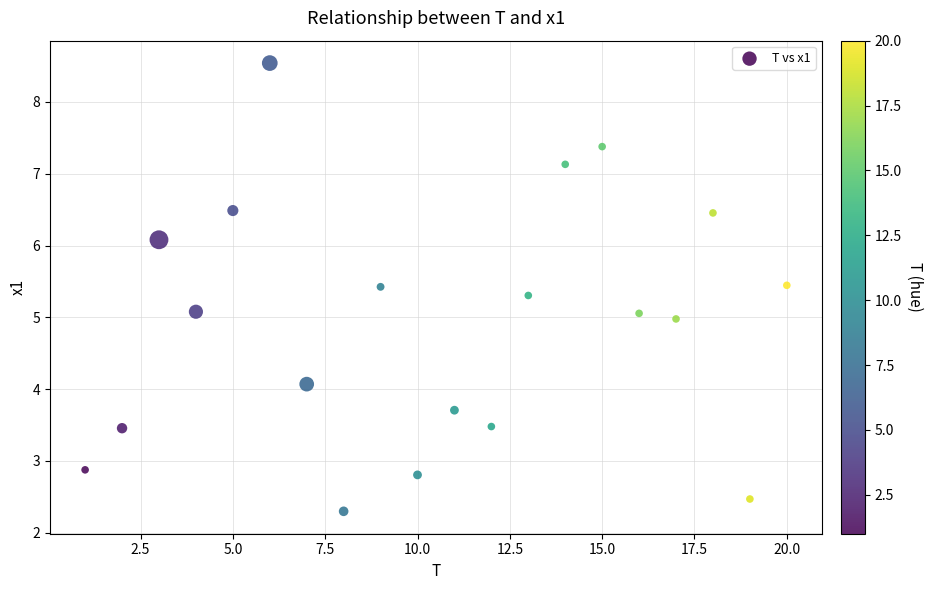

What is the range of X values (max minus min)?

19.0